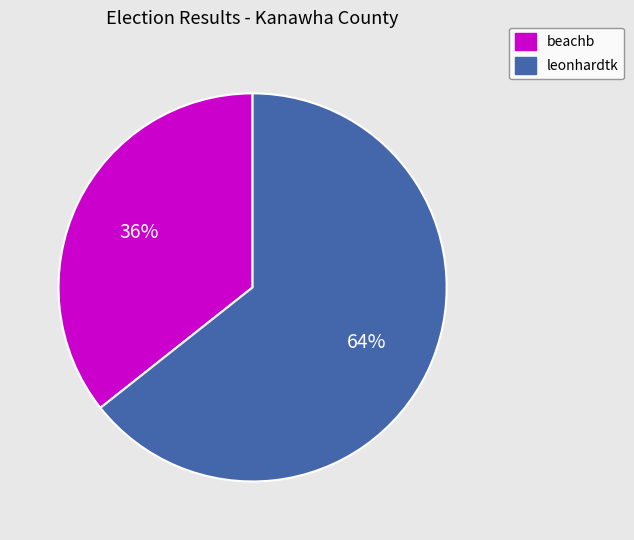

To the nearest percent, what portion does beachb represent?

36%